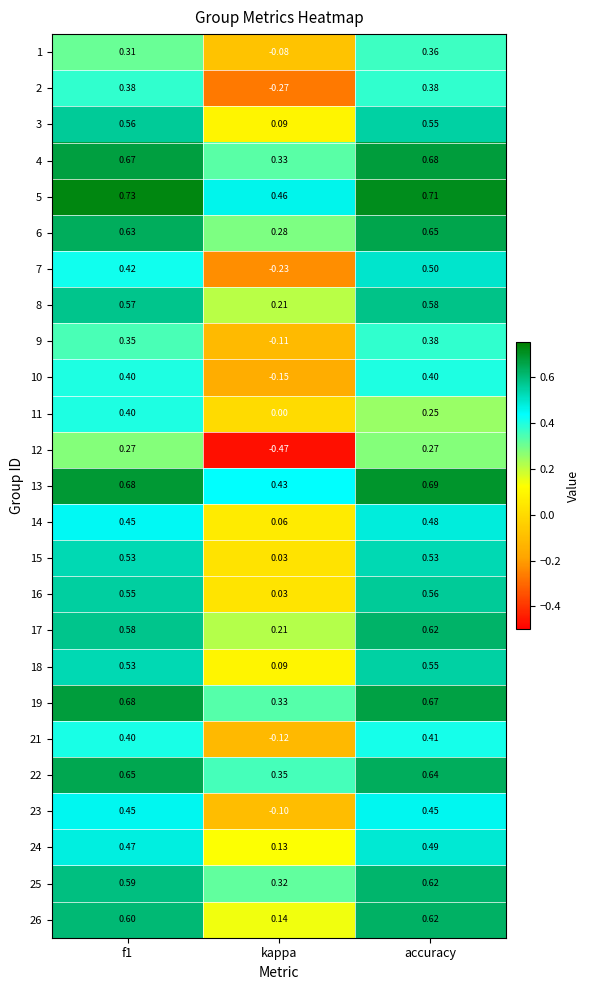

At which label does 6 reach its minimum?

kappa